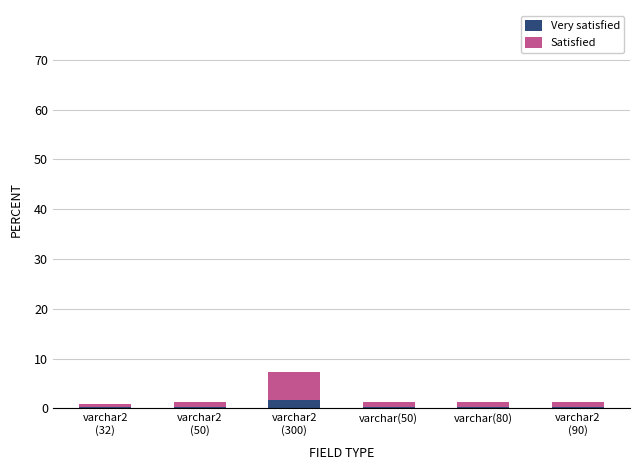

Does the chart contain stacked bars?

Yes